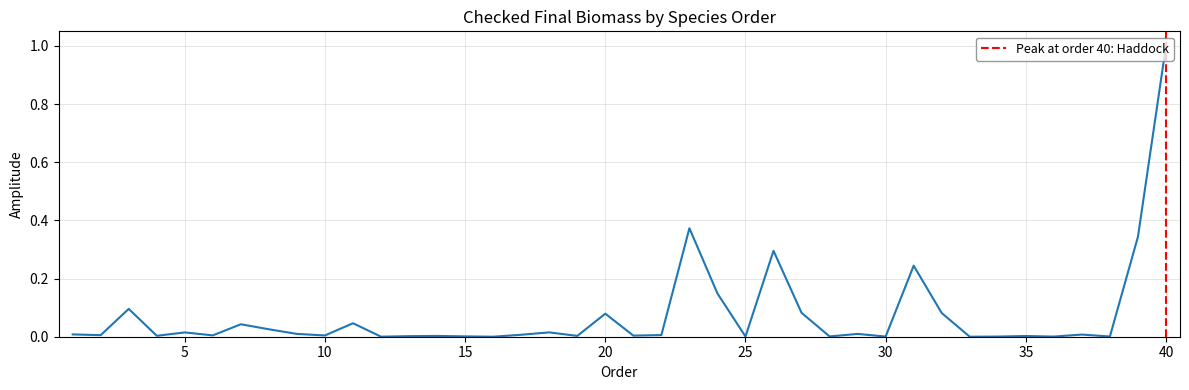

What is the difference between the maximum and minimum values?

1.0